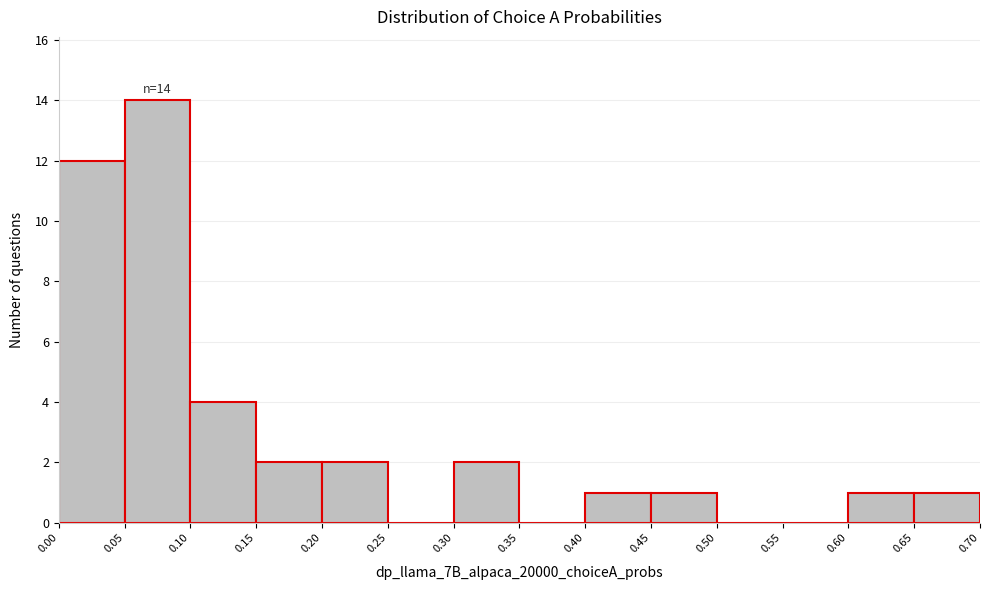

Over which range of the x-axis is the bar tallest?

0.05 to 0.10